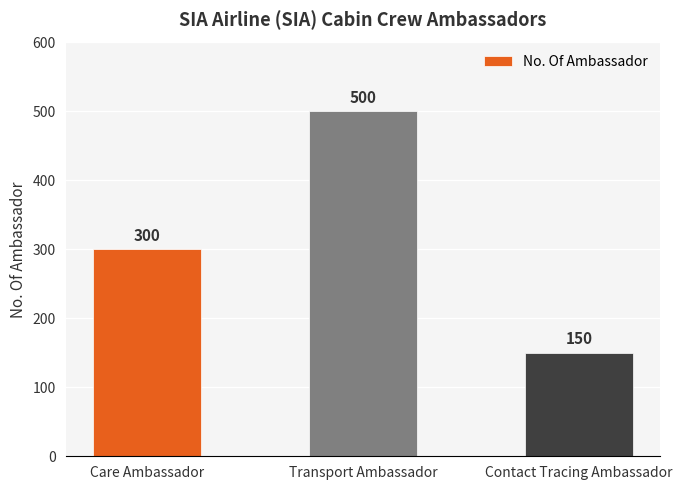

At which label is the value closest to 325?

Care Ambassador